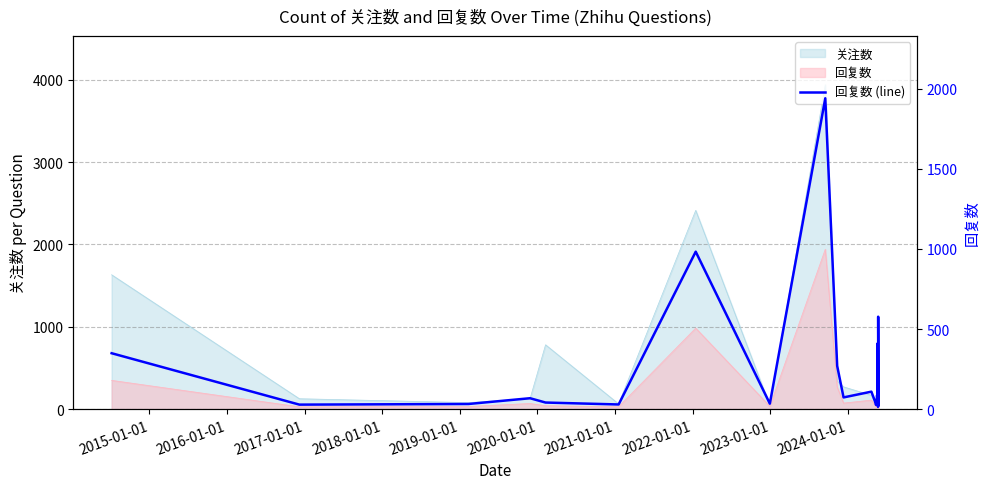

How many data points does each series have?

40